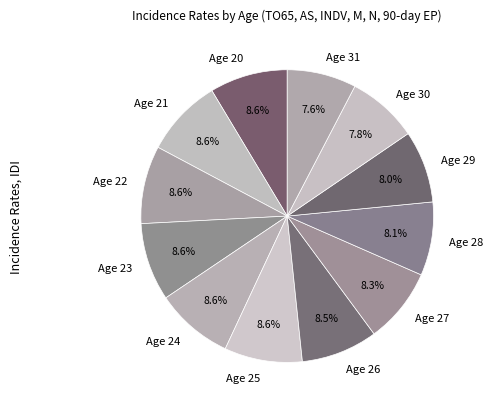

To the nearest percent, what is the combined percentage of Age 29 and Age 24?

17%